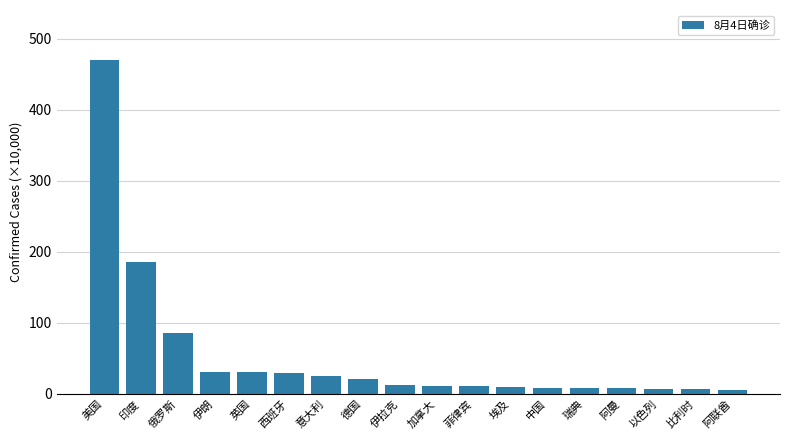

What is the ratio of the value at 意大利 to the value at 俄罗斯?

0.3